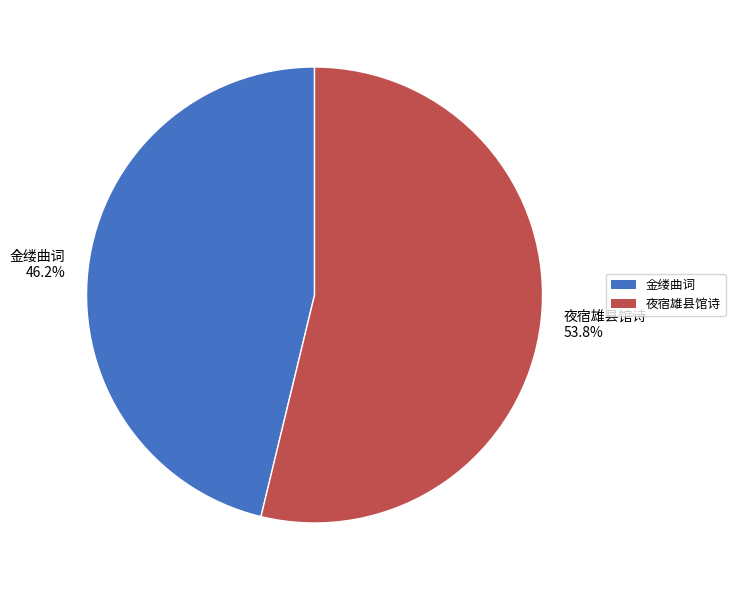

Rank the categories by value from highest to lowest.

夜宿雄县馆诗, 金缕曲词